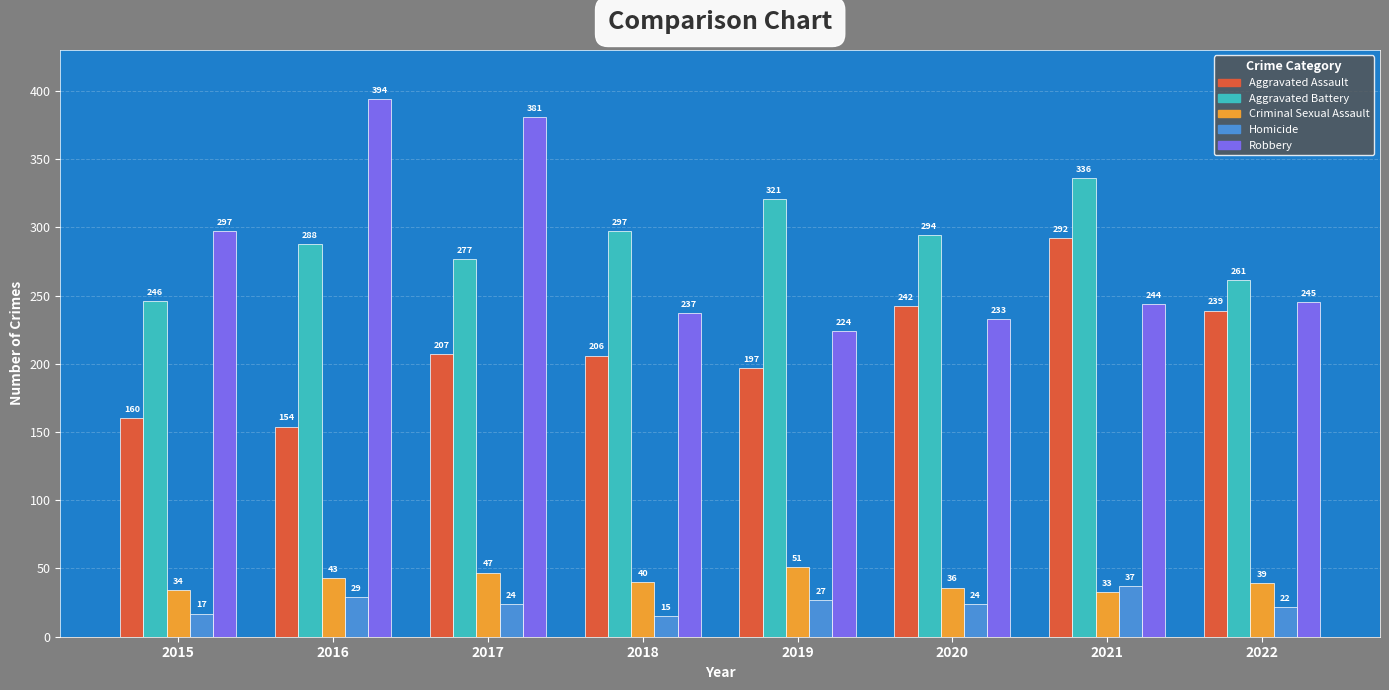

Count the number of categories in the chart.

8